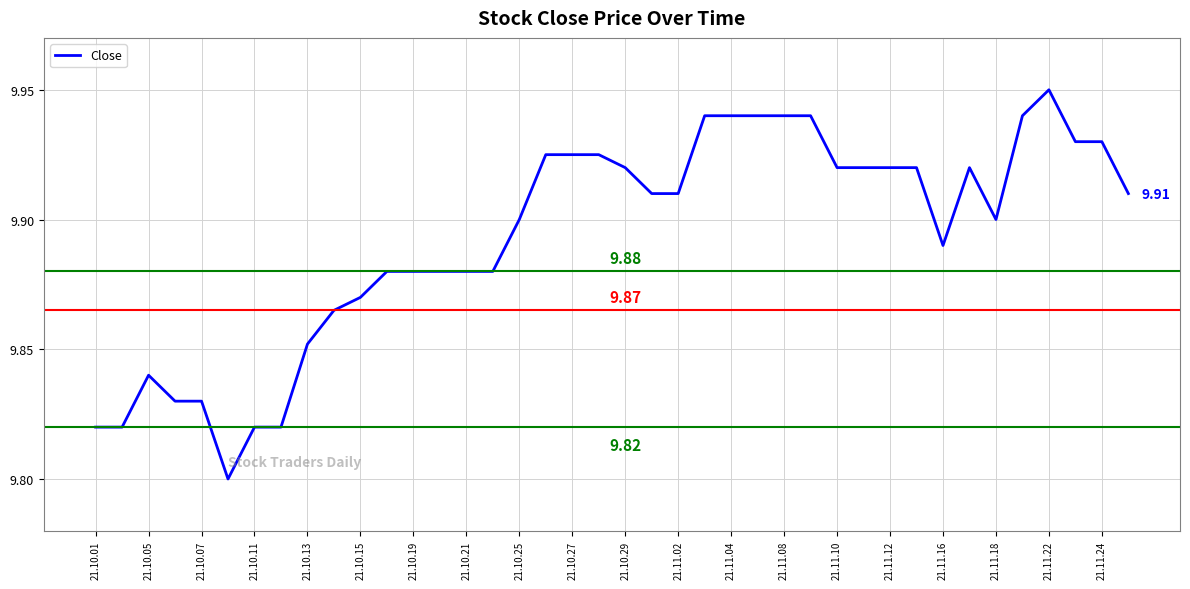

What is the difference between the maximum and minimum values?

0.1